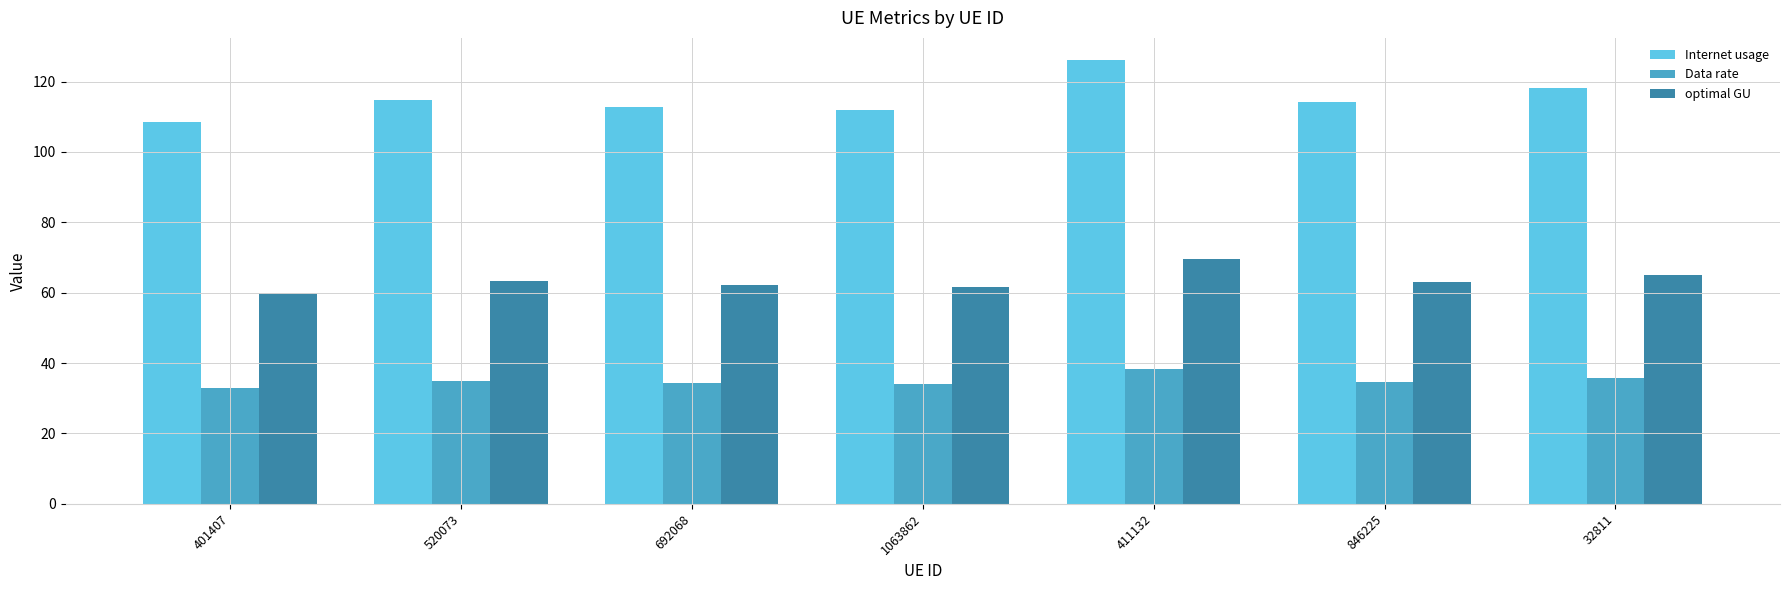

Rank the series at 520073 from lowest to highest value.

Data rate, optimal GU, Internet usage